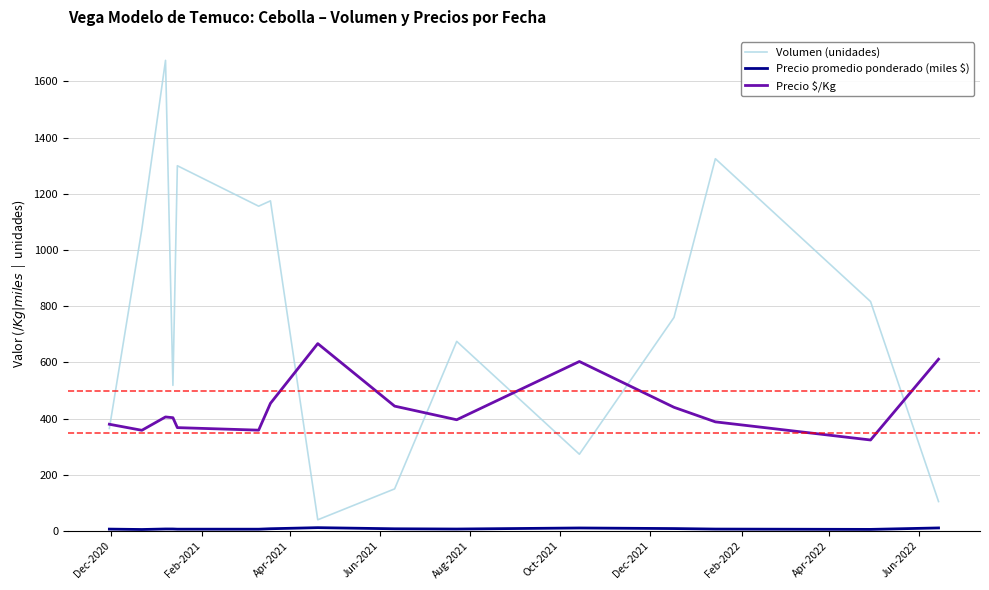

What is the greatest value displayed?

1675.0